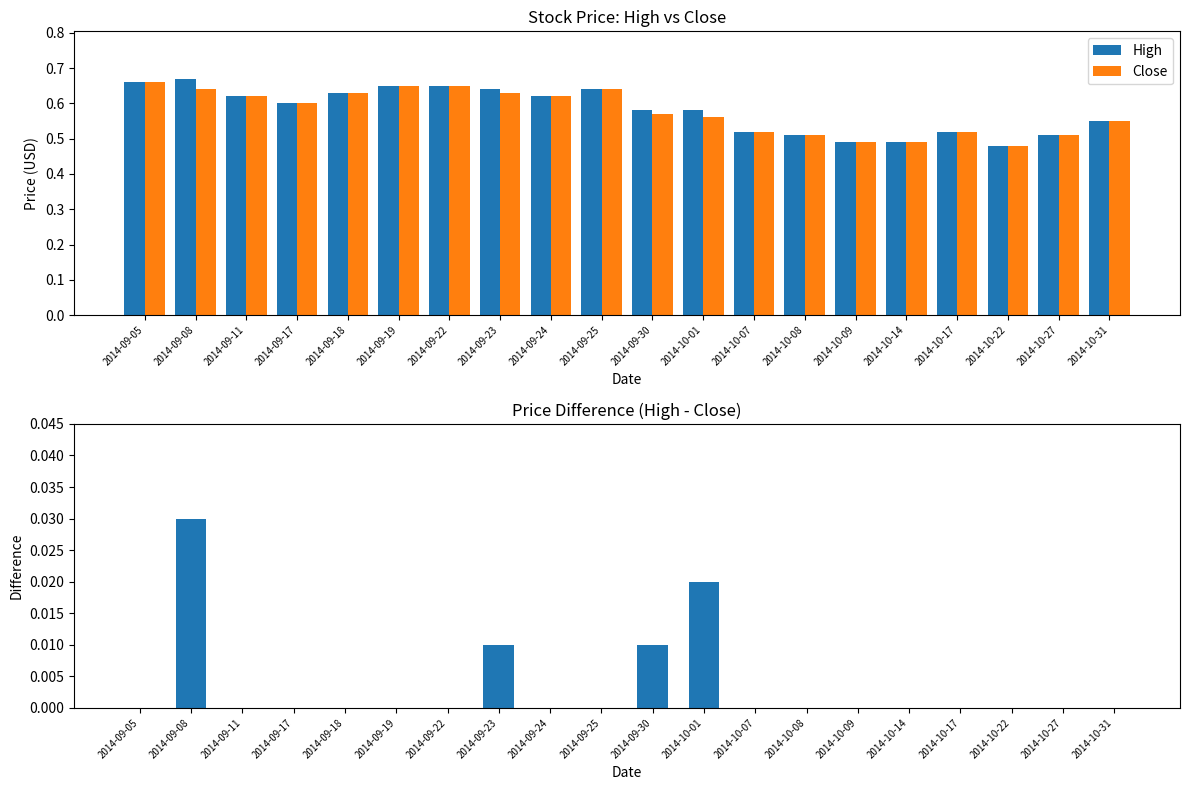

What is the label of the 19th bar from the left?

2014-10-27